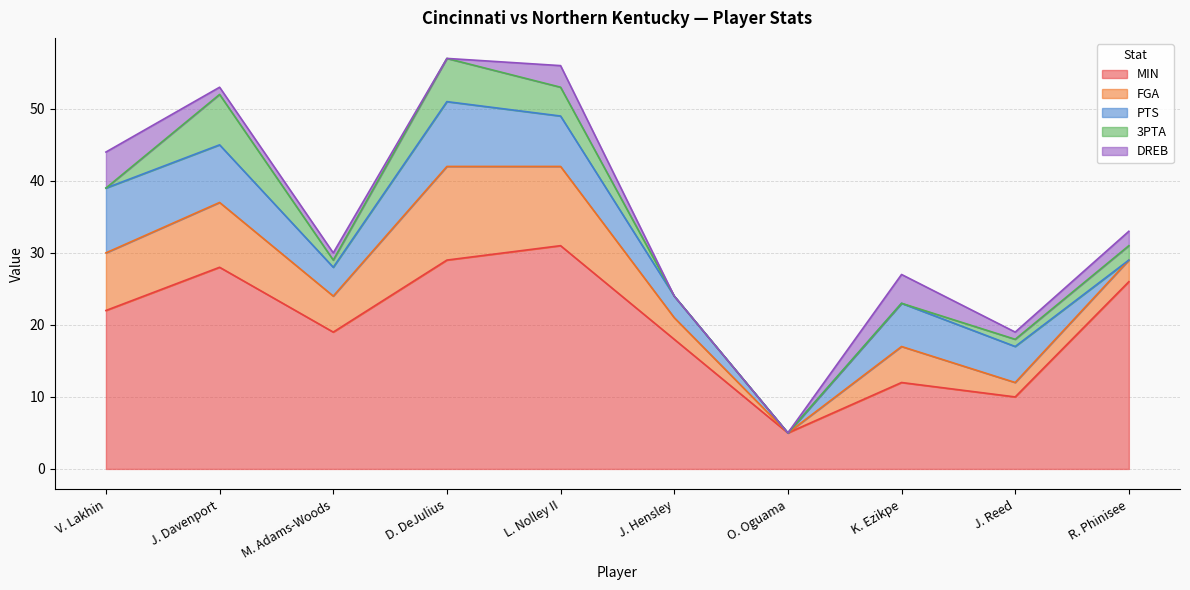

The PTS series shows 2 at J. Reed. True or false?

False